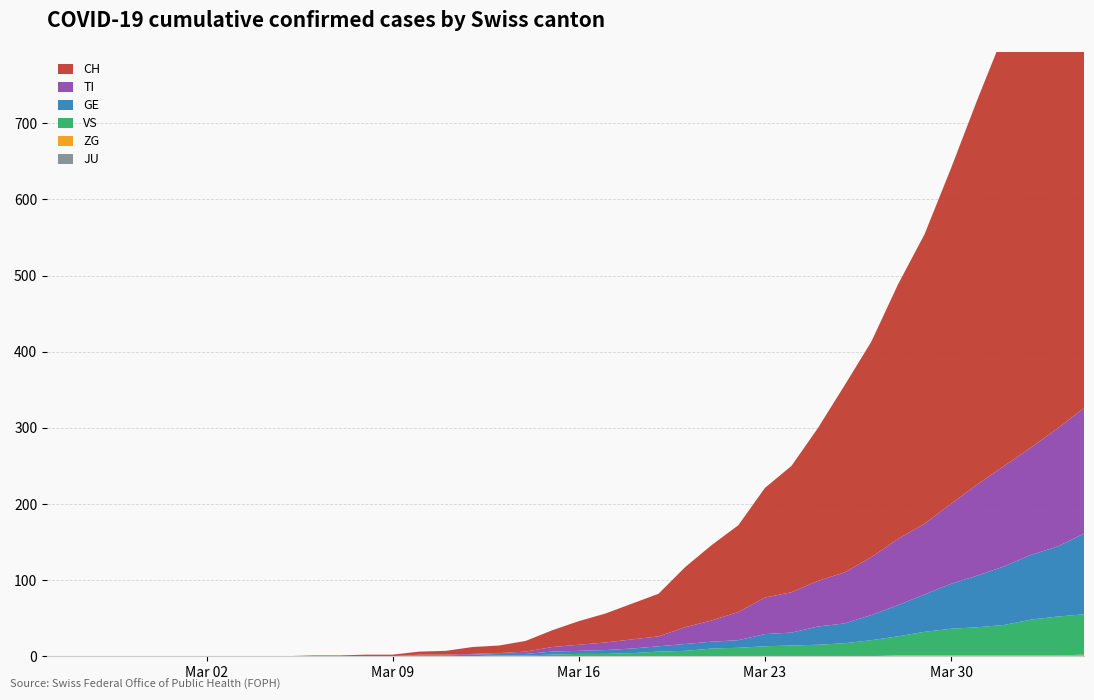

Reading left to right, extract all data points from this chart.

CH: 0	0	0	0	0	0	0	0	0	0	1	1	2	2	4	5	9	10	14	22	31	38	47	56	79	99	114	144	166	201	246	283	334	380	441	506	569	630	691	756
TI: 0	0	0	0	0	0	0	0	0	0	0	0	0	0	1	1	1	1	3	6	8	10	12	13	22	28	37	48	53	60	67	76	87	93	105	120	132	141	155	165
GE: 0	0	0	0	0	0	0	0	0	0	0	0	0	0	1	1	2	2	2	4	4	5	6	7	9	9	10	16	17	24	26	33	41	49	59	68	77	85	92	106
VS: 0	0	0	0	0	0	0	0	0	0	0	0	0	0	0	0	0	1	1	2	3	3	4	6	7	10	11	13	14	15	17	21	25	31	35	37	40	47	51	53
ZG: 0	0	0	0	0	0	0	0	0	0	0	0	0	0	0	0	0	0	0	0	0	0	0	0	0	0	0	0	0	0	0	0	1	1	1	1	1	1	1	2
JU: 0	0	0	0	0	0	0	0	0	0	0	0	0	0	0	0	0	0	0	0	0	0	0	0	0	0	0	0	0	0	0	0	0	0	0	0	0	0	0	0